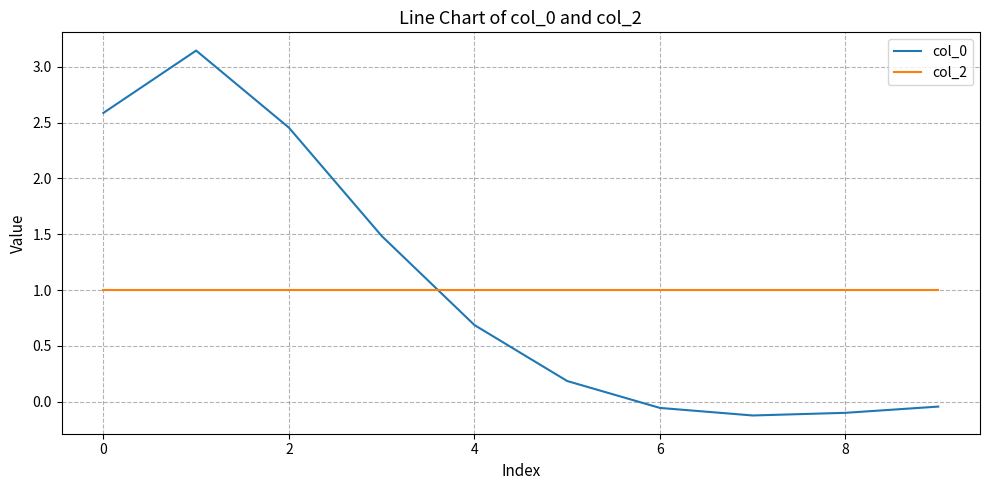

How many times do col_2 and col_0 cross each other?

1